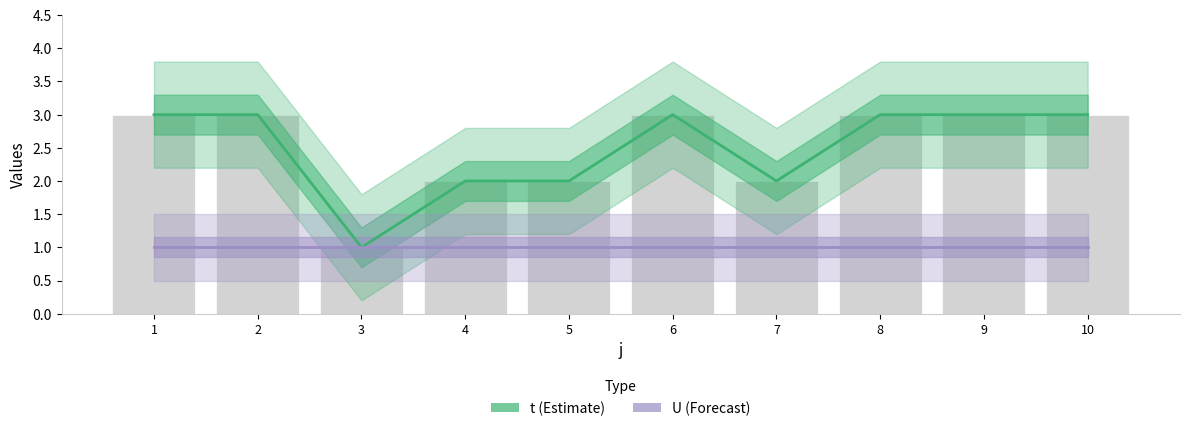

What is the value of the U bar at the 1st from the left?

1